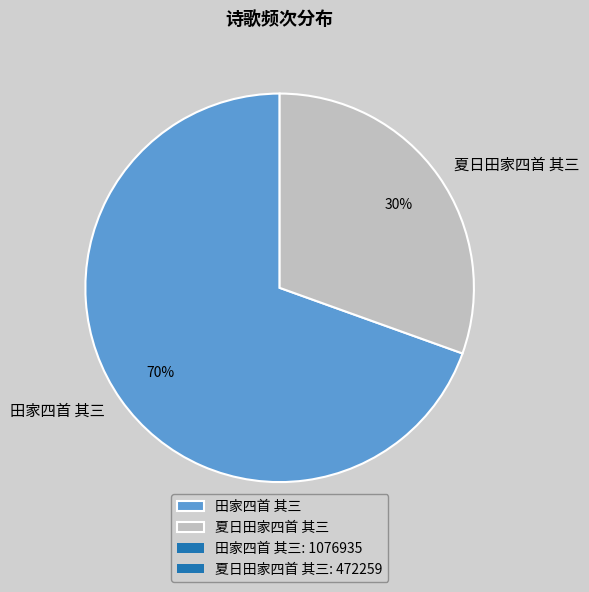

Rank the categories by value from lowest to highest.

夏日田家四首 其三, 田家四首 其三